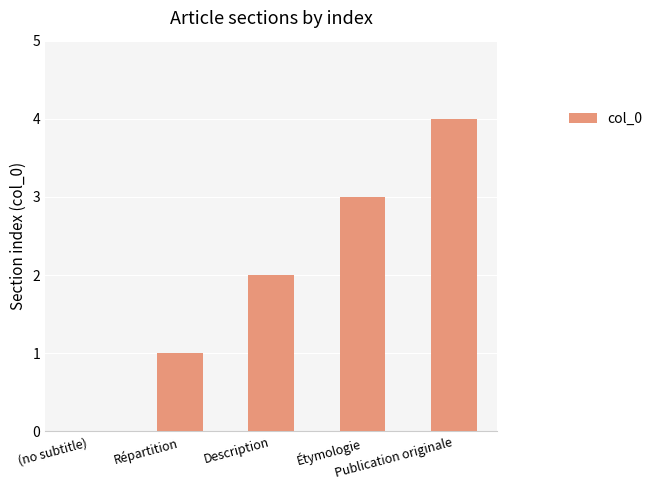

What is the sum of all values?

10